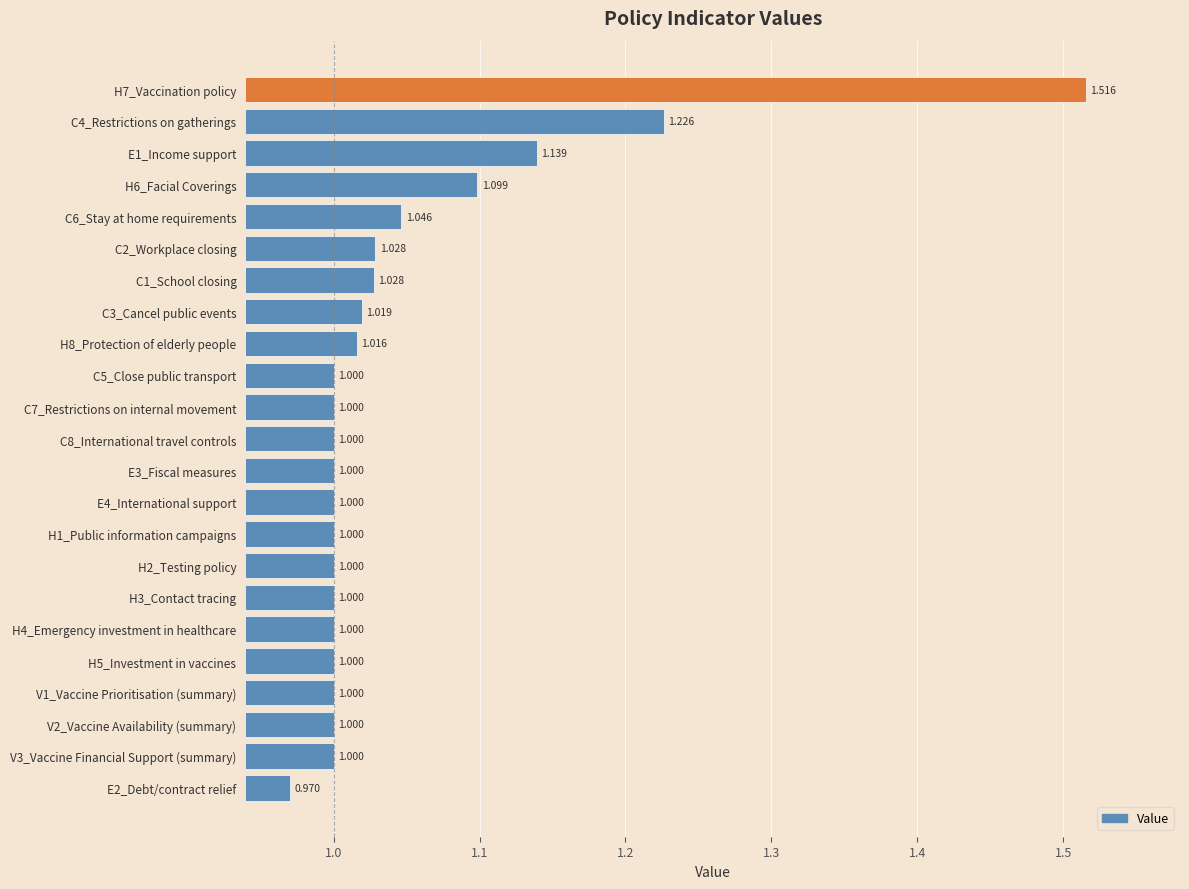

How many data points are less than 1?

1